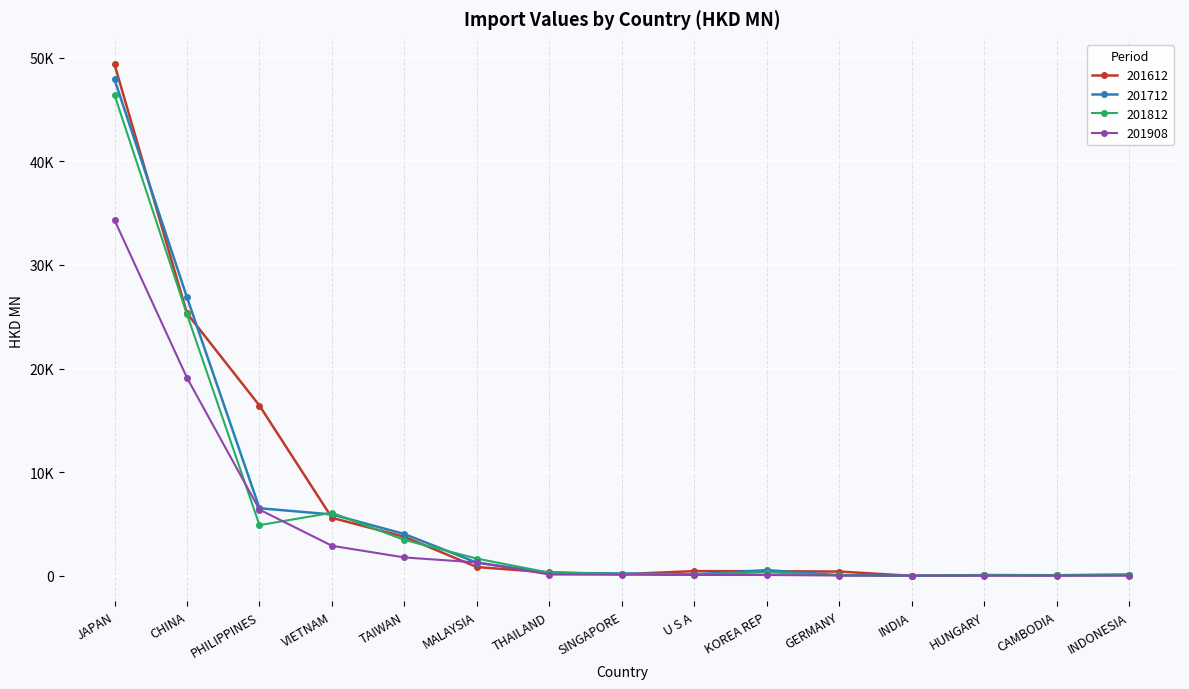

Does the chart have visible grid lines?

Yes